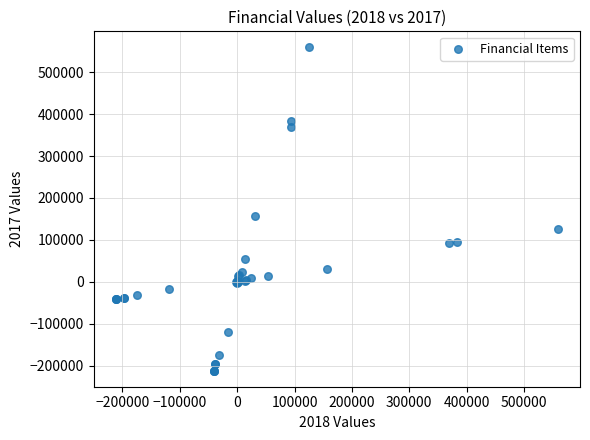

What Y value in the scatter plot is closest to 173550?

156000